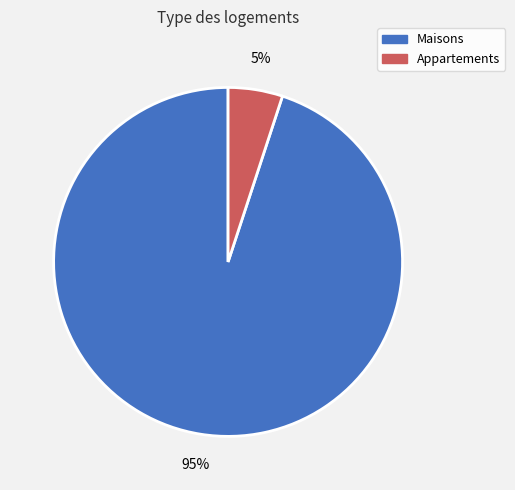

To the nearest percent, what portion does Maisons represent?

95%